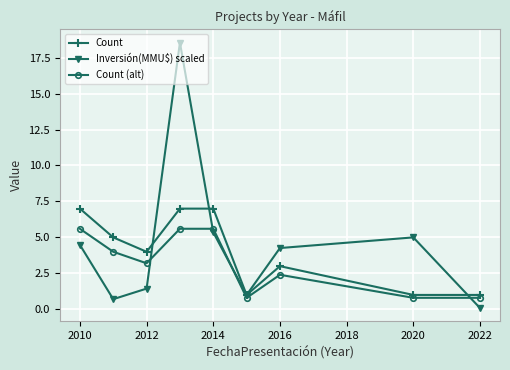

True or false: Count has more than 0 interior local peaks.

True